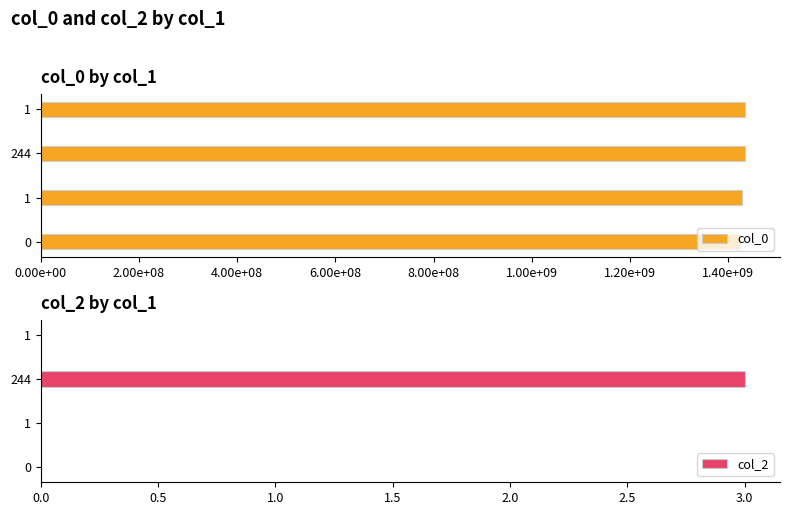

What position from the left is 2.00e+08?

2